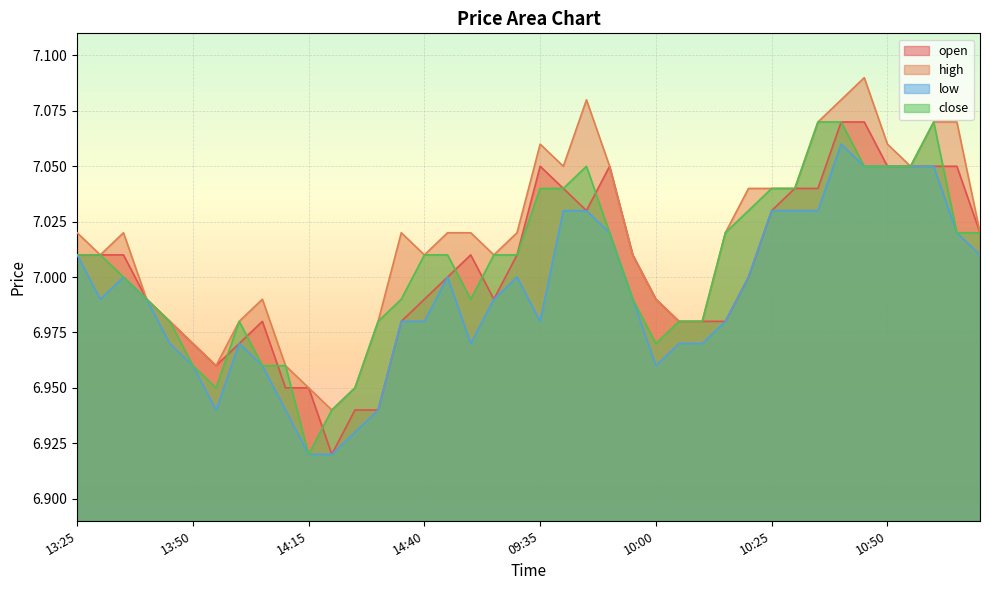

Which series has the largest total across all categories?

high